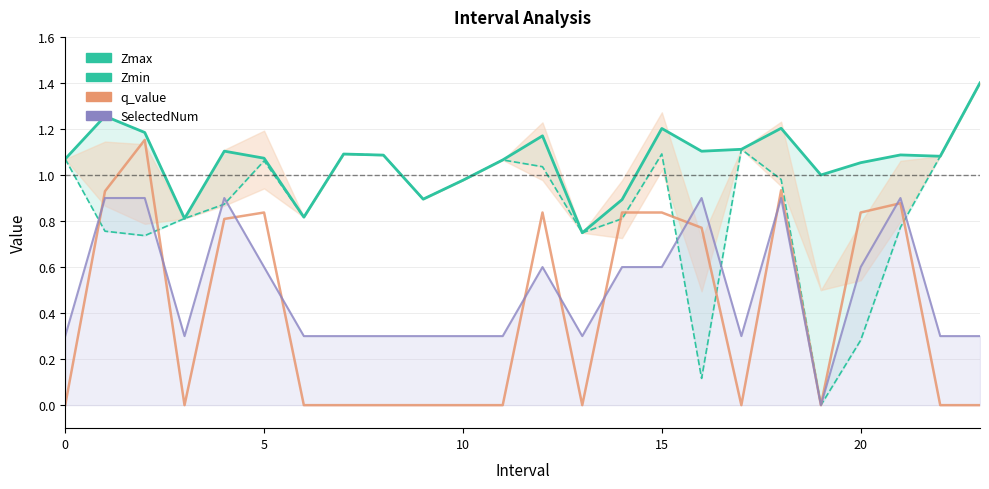

Which label corresponds to the largest value in the chart?

23